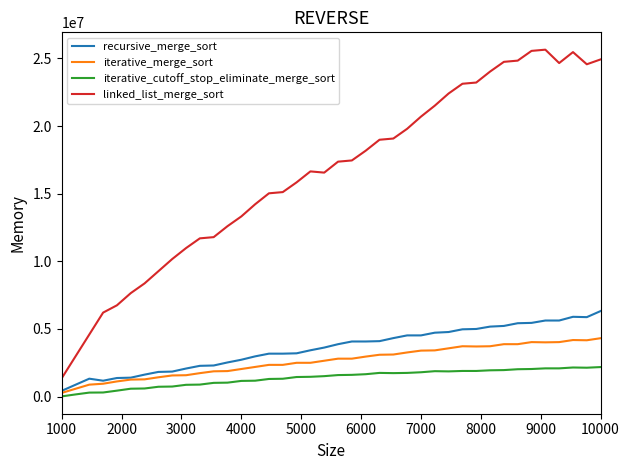

List the series in order of their peak value, lowest first.

iterative_cutoff_stop_eliminate_merge_sort, iterative_merge_sort, recursive_merge_sort, linked_list_merge_sort